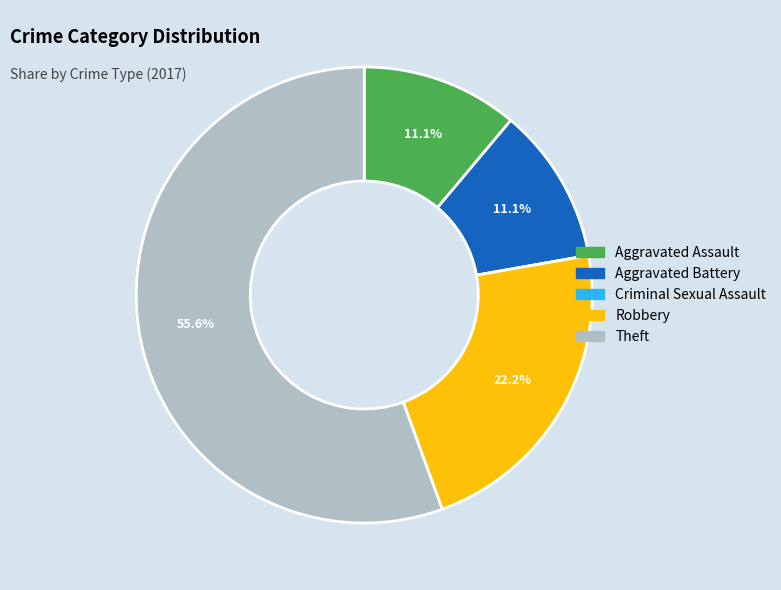

To the nearest percent, what portion does Aggravated Battery represent?

11%